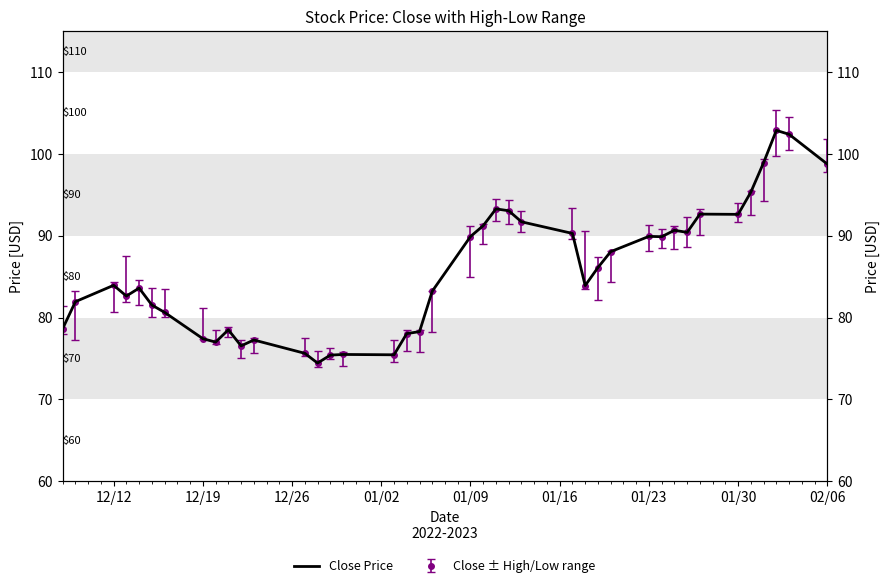

Is it true that the value at 01/23 is 89.9?

True